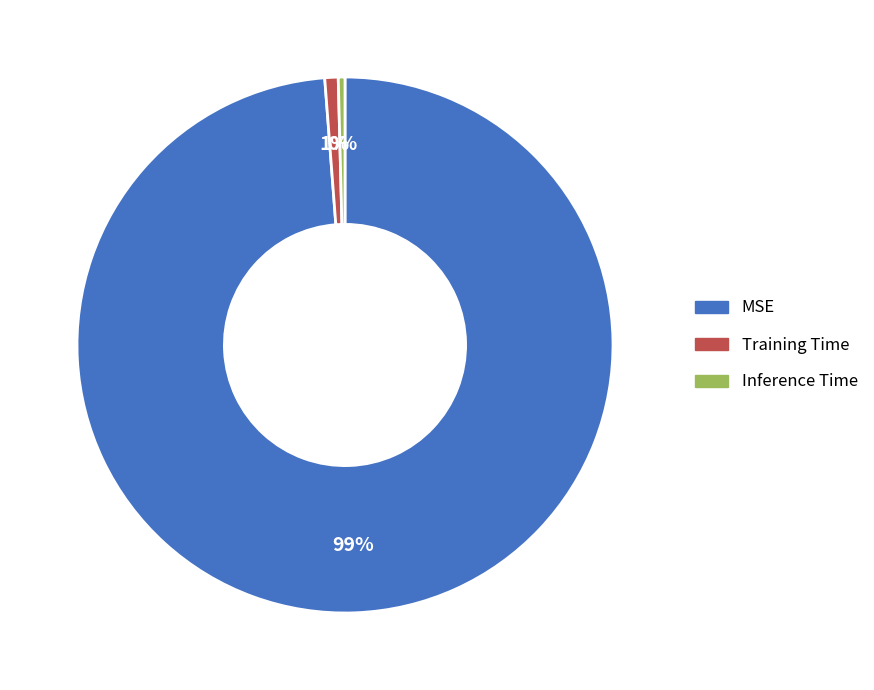

Between MSE and Inference Time, which is larger?

MSE